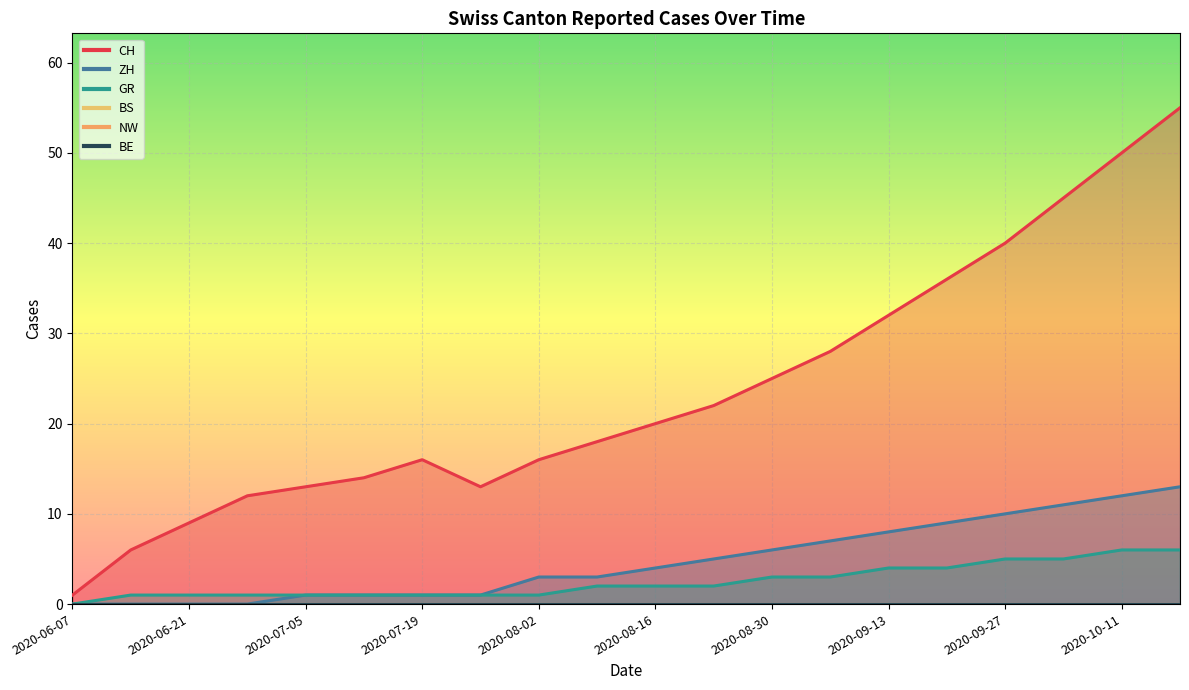

What is the label of the 1st point from the right?

2020-10-18